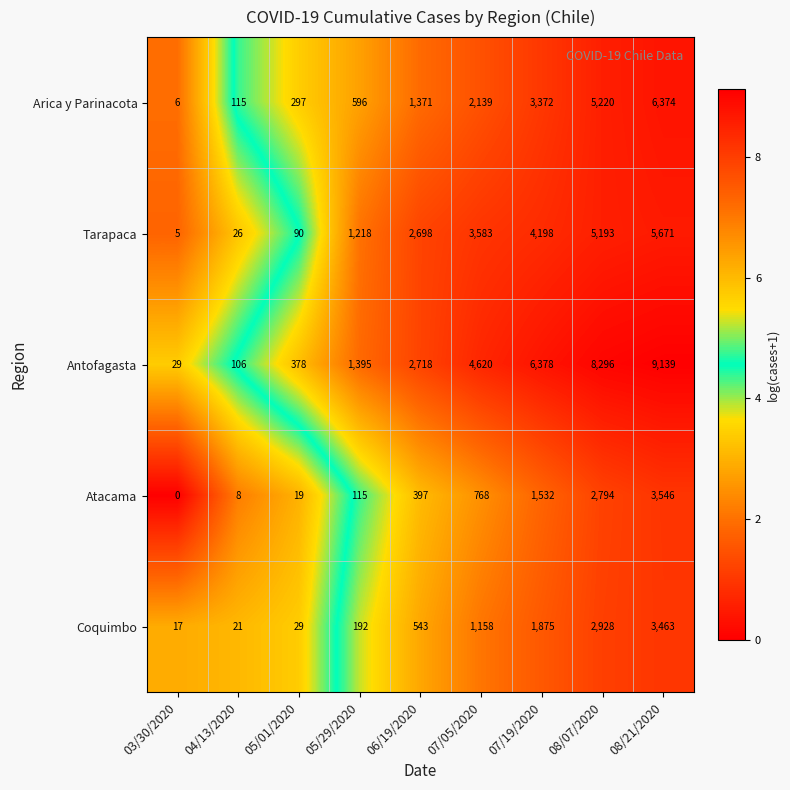

How many data points in Tarapaca are less than 2698?

4